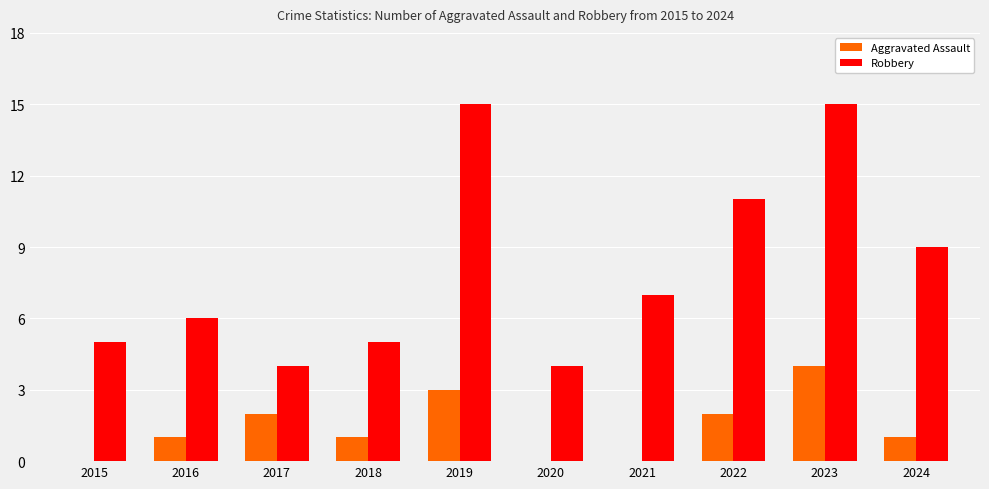

What is the highest value of the Robbery series?

15